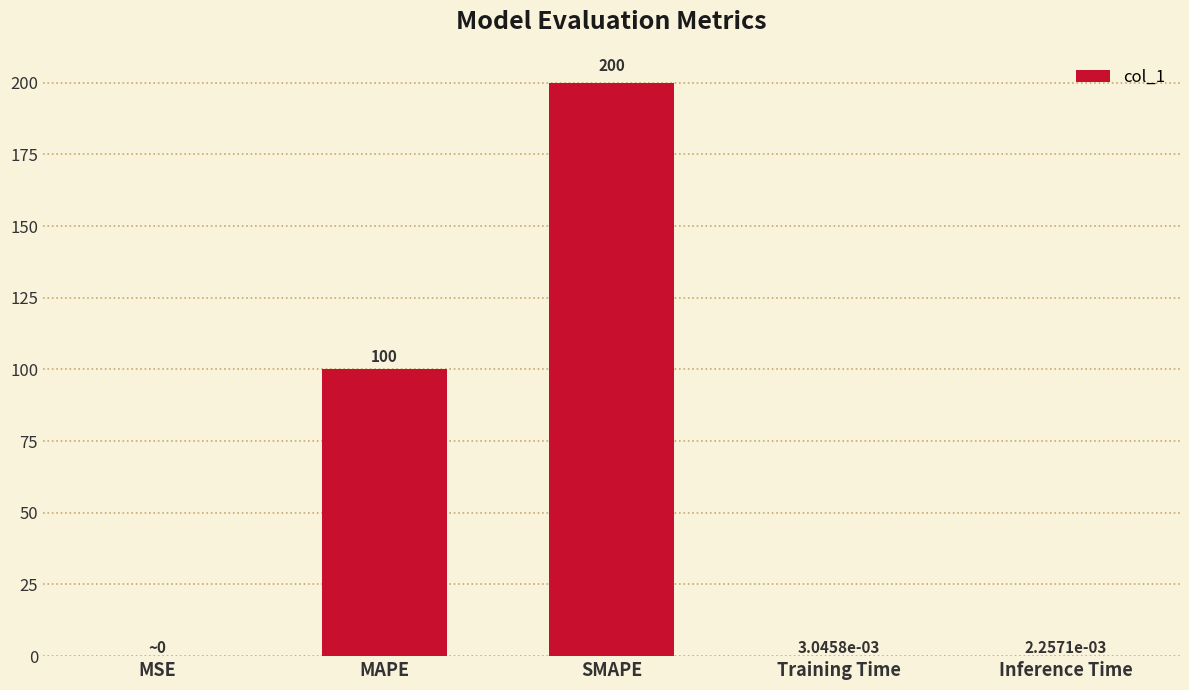

What is the sum of all values?

300.0